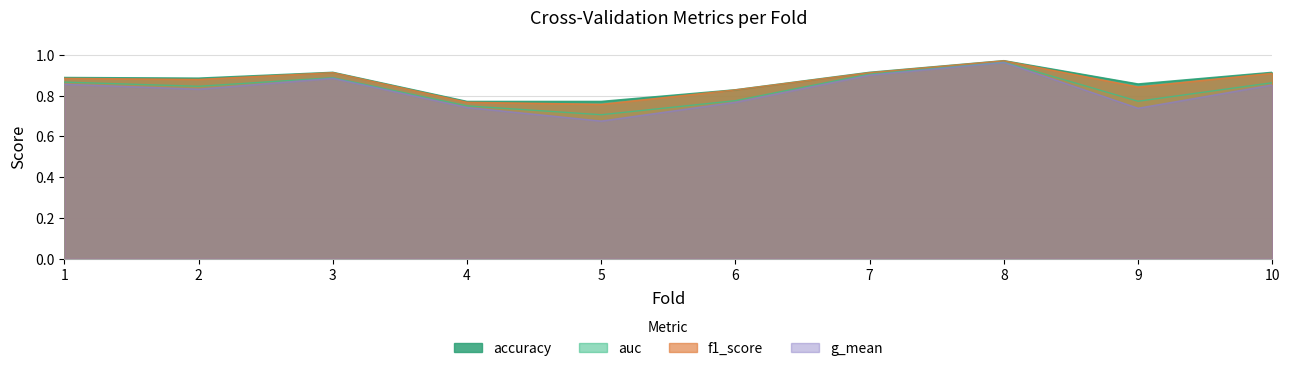

At which label is f1_score closest to 0?

5